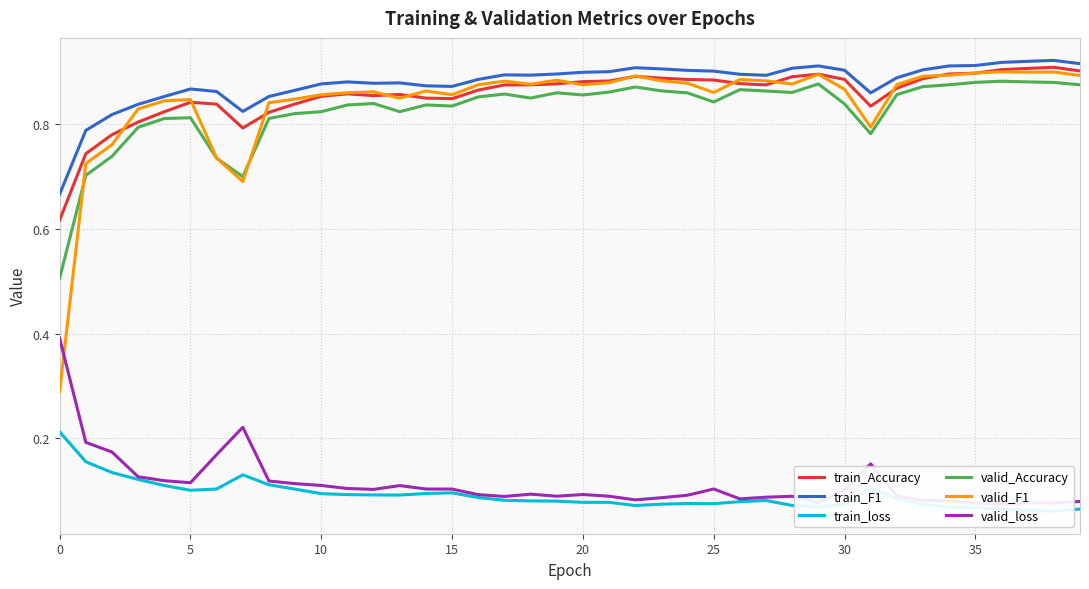

At which category does the chart reach its peak across all series?

38